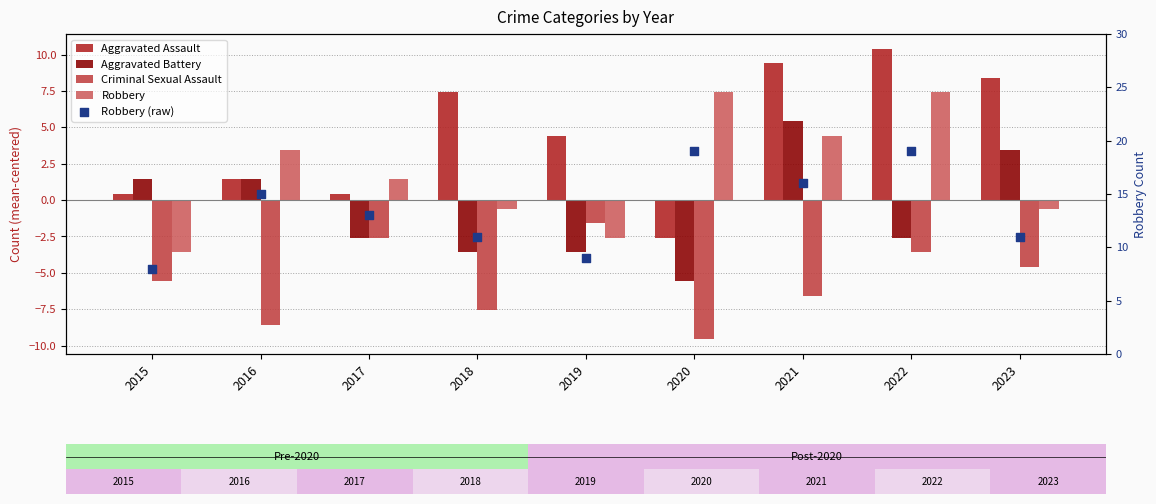

Is the value of Robbery (raw) at 2016 greater than the value of Robbery at 2022?

Yes